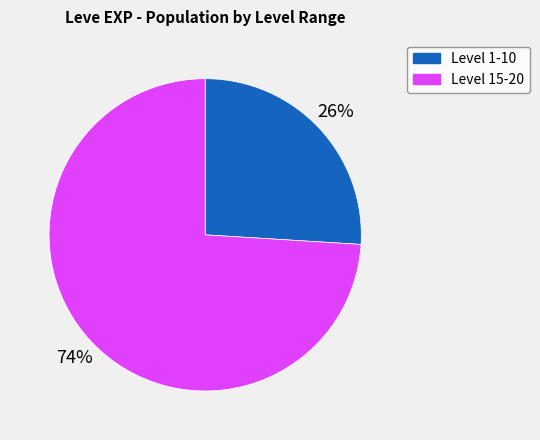

Which slice is the smallest?

Level 1-10